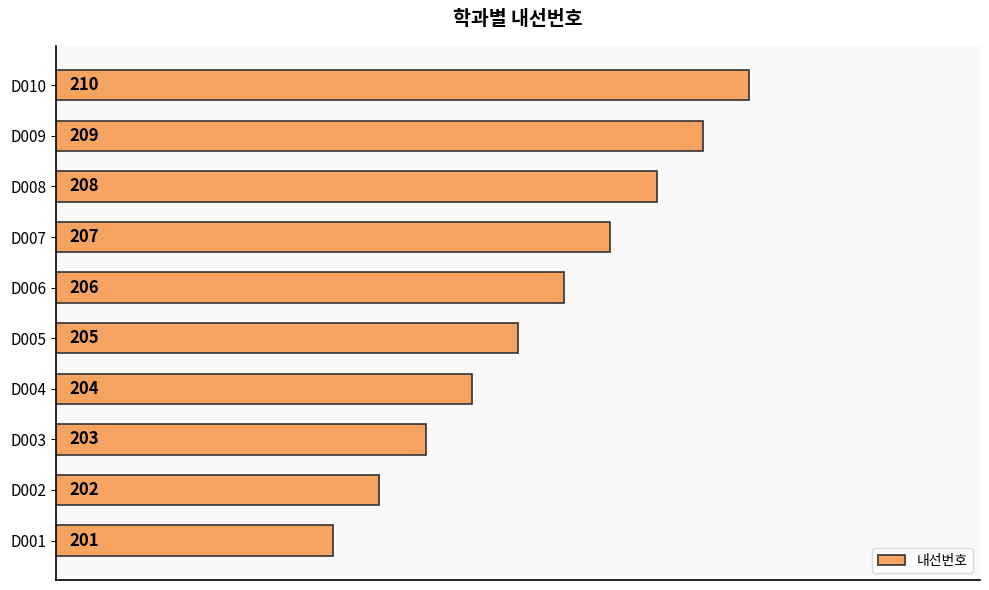

Count the values in the range 203 to 208.

6